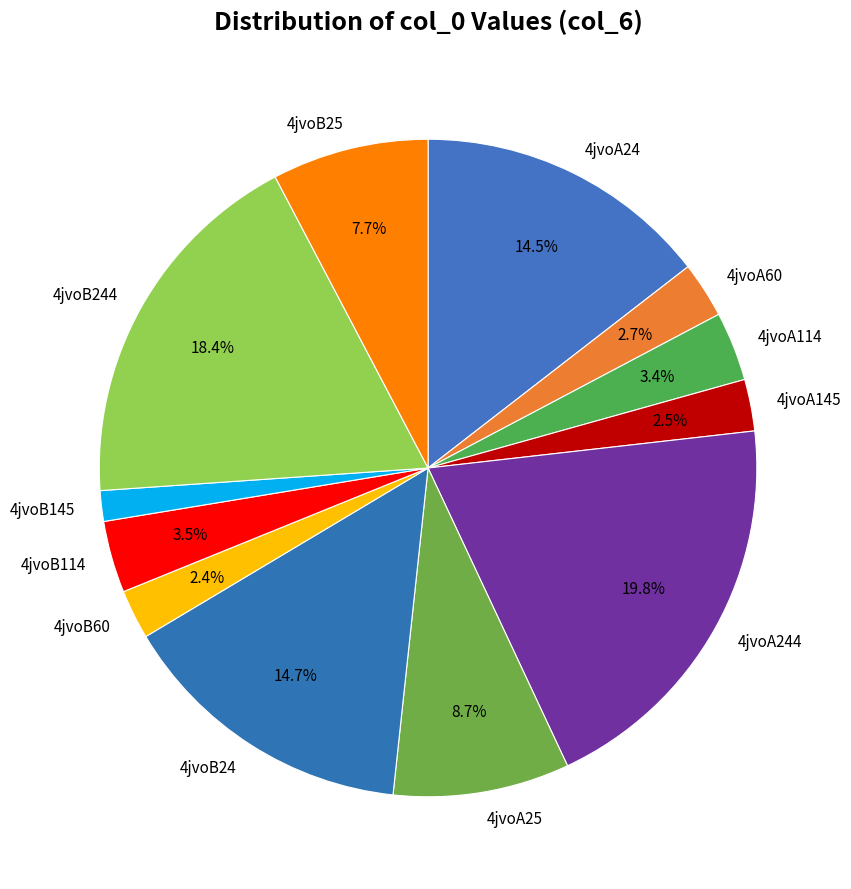

To the nearest percent, what portion does 4jvoA114 represent?

3%